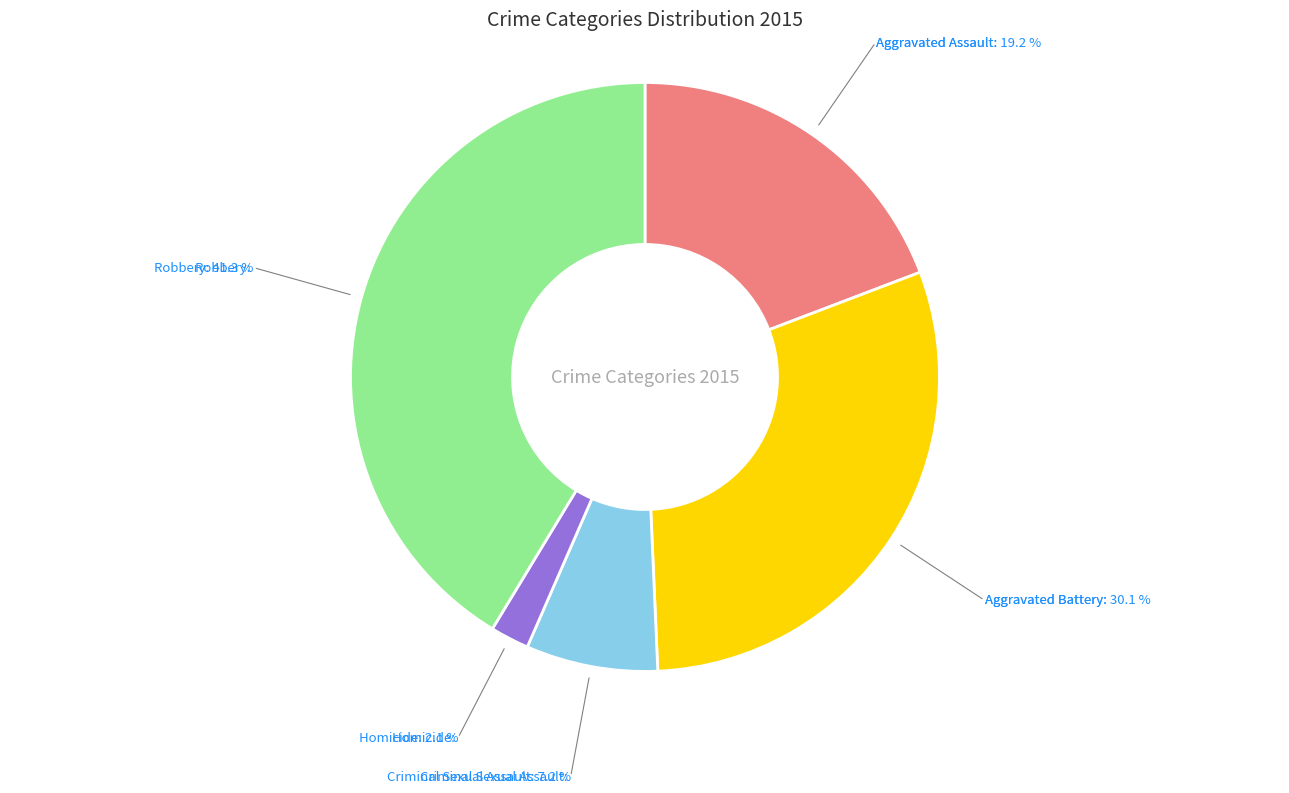

Which slice is the smallest?

Homicide